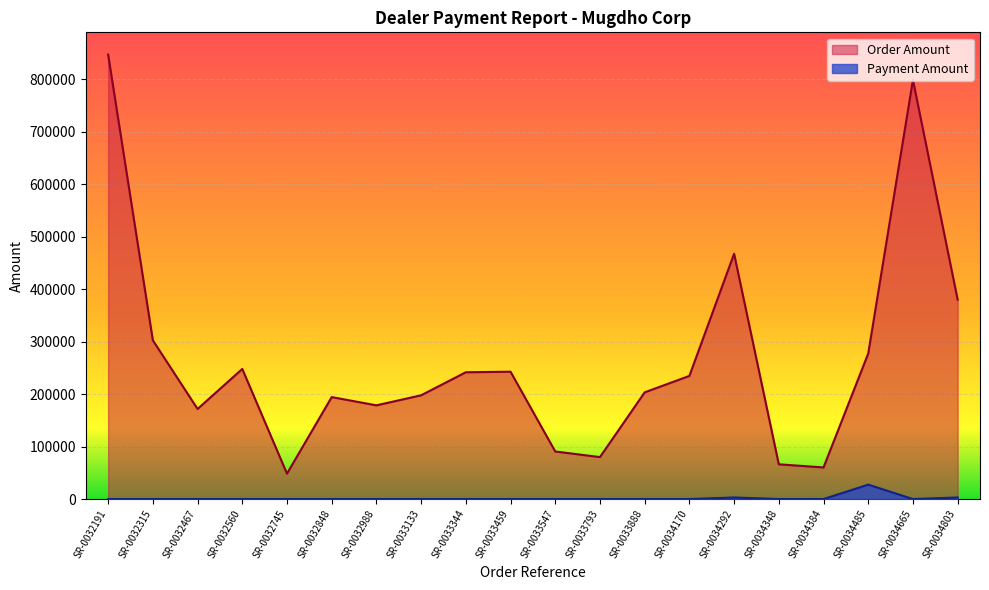

At which category does the chart reach its peak across all series?

SR-0032191